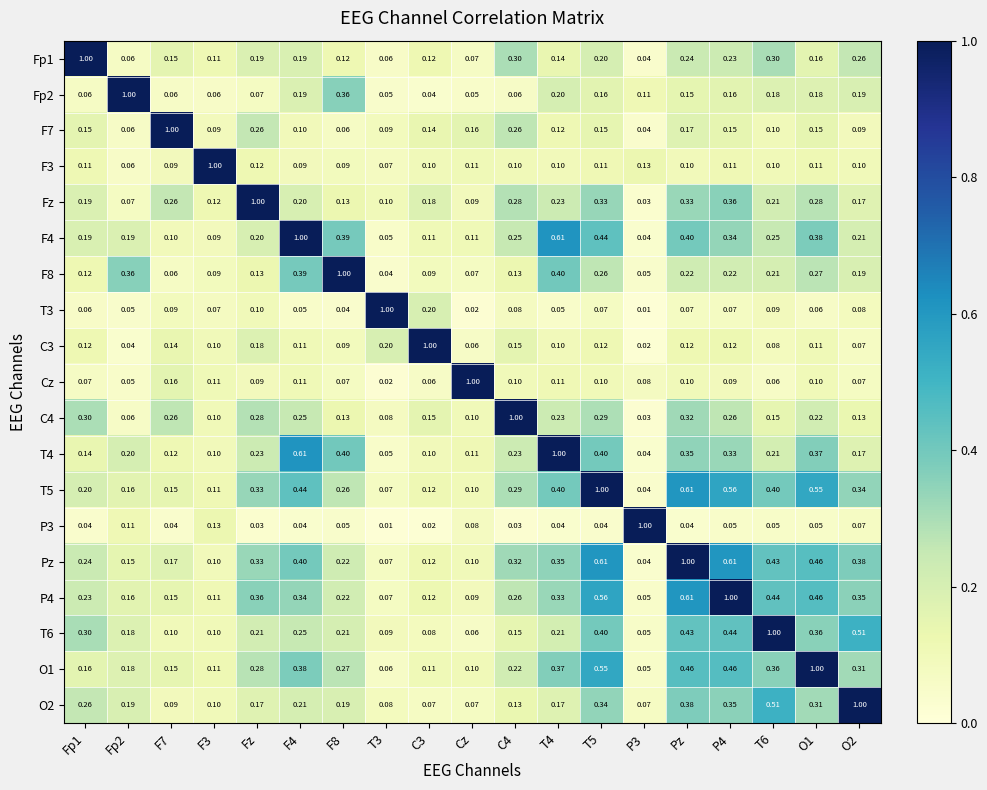

Is the value of F4 at Fz greater than the value of F7 at T3?

Yes